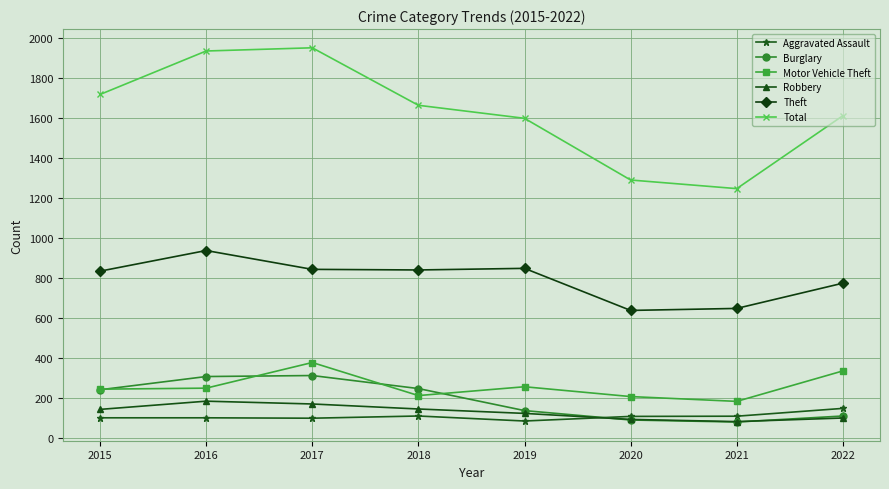

Which series has the largest range (max minus min)?

Total